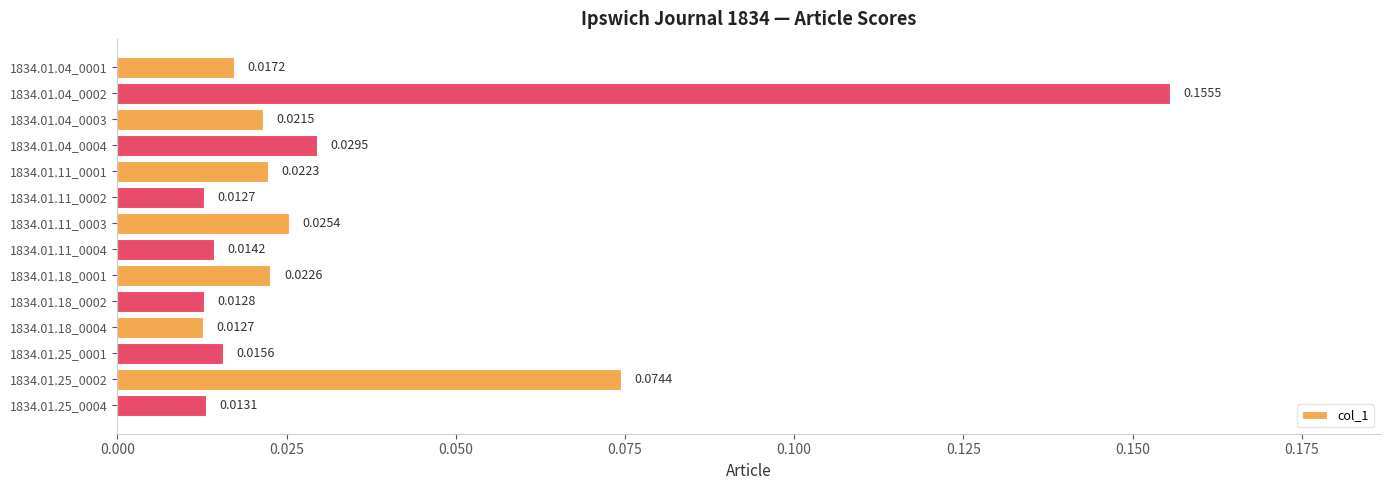

What is the change in value from 1834.01.18_0002 to 1834.01.25_0002?

+0.1